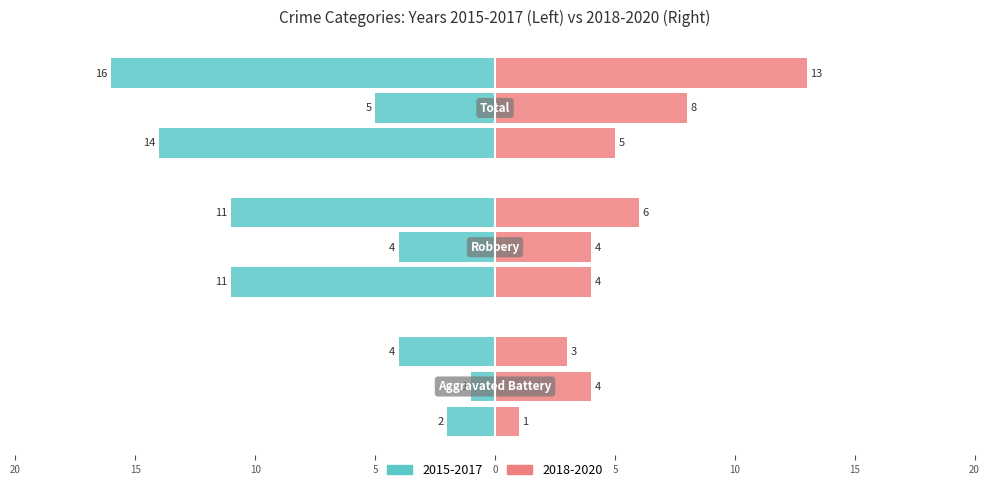

What is the average value of the 2019 series?

5